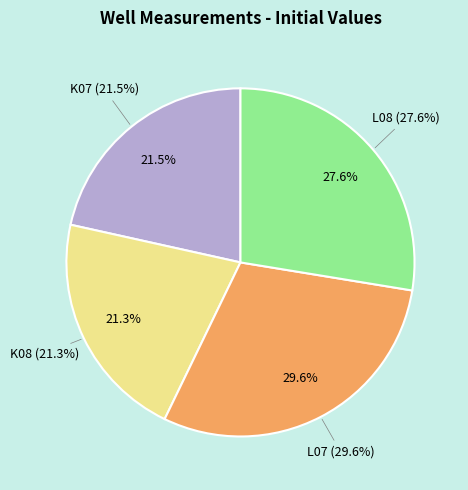

Is there any slice that represents more than half of the pie?

No